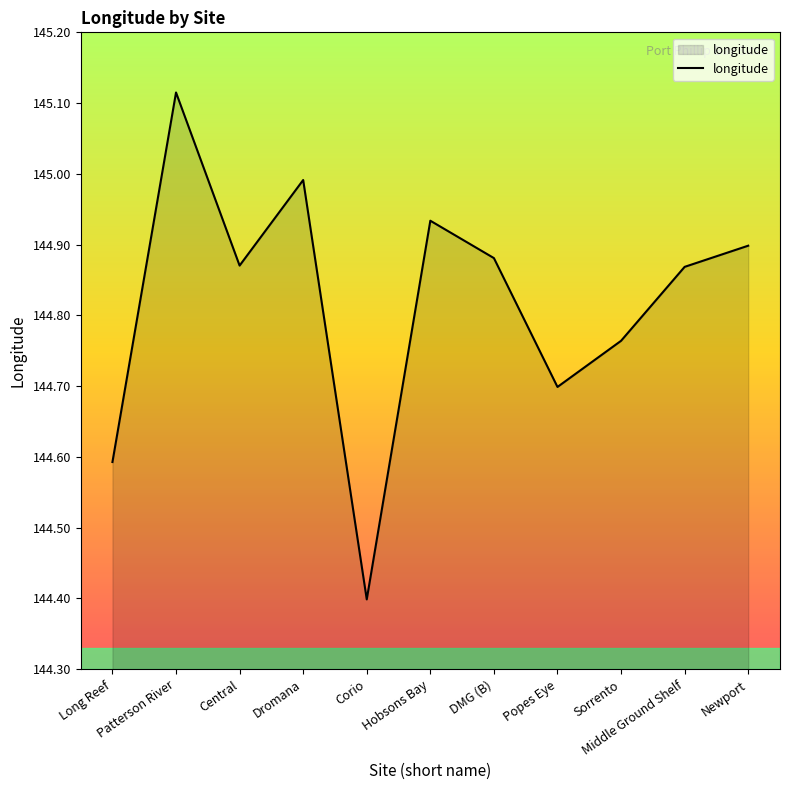

How many interior local peaks (higher than both neighbors) does the data have?

3